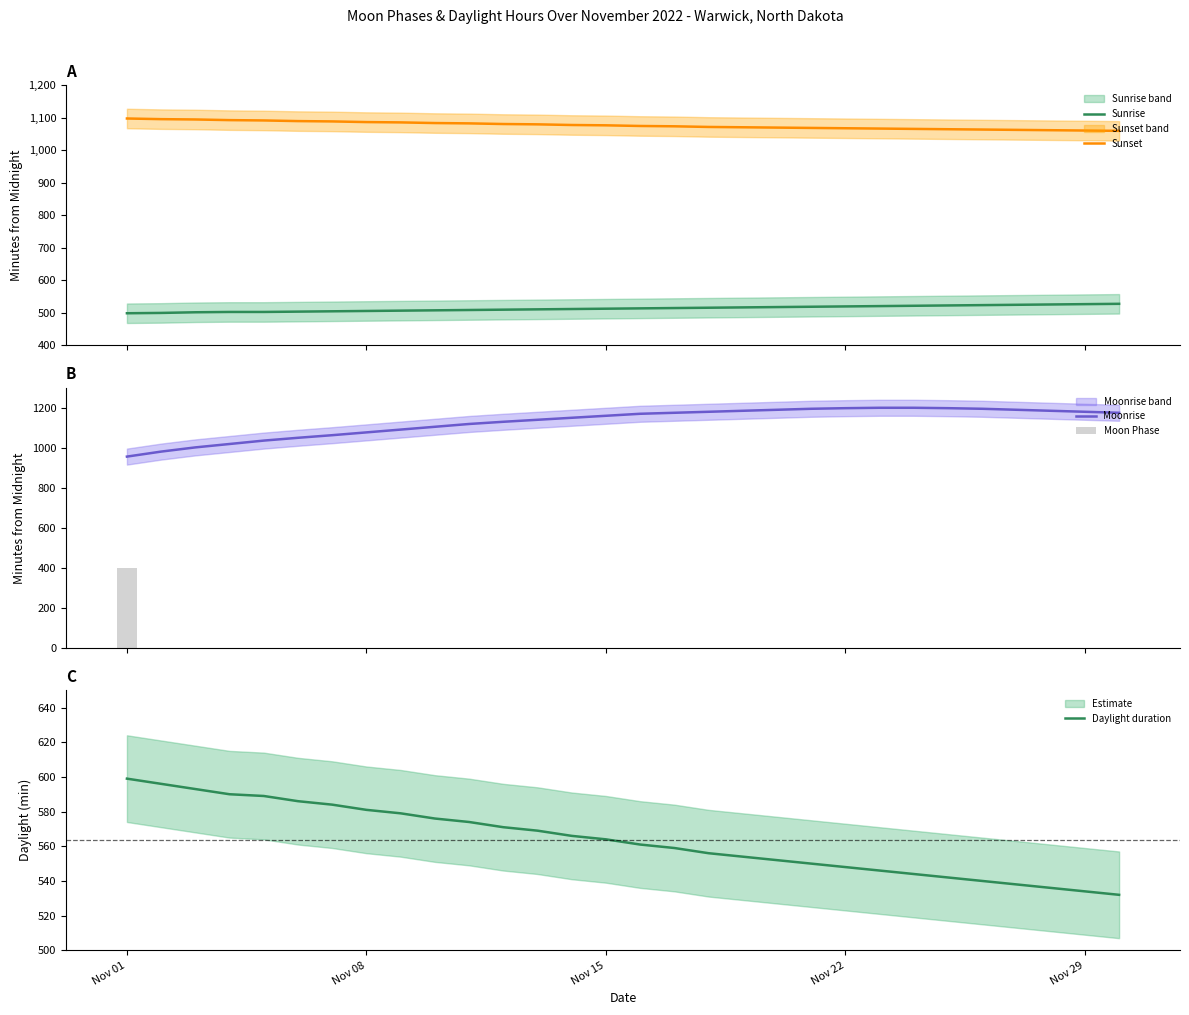

True or false: Sunrise and Sunset intersect in this chart.

False